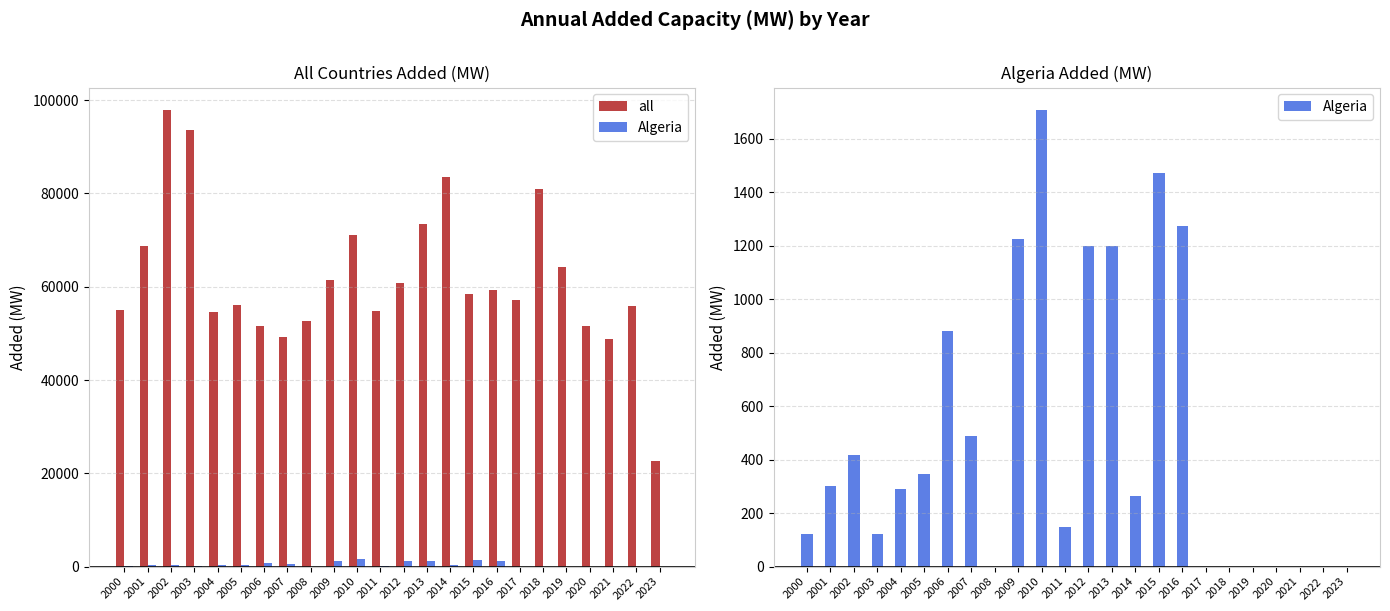

Which series has the largest range (max minus min)?

all